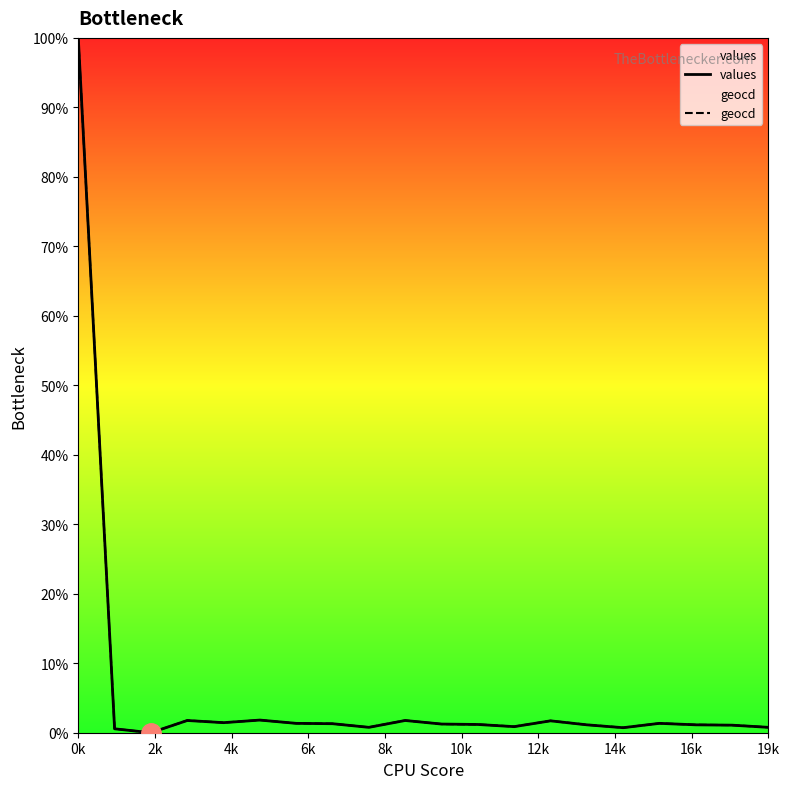

At which category is the sum across all series the highest?

0k